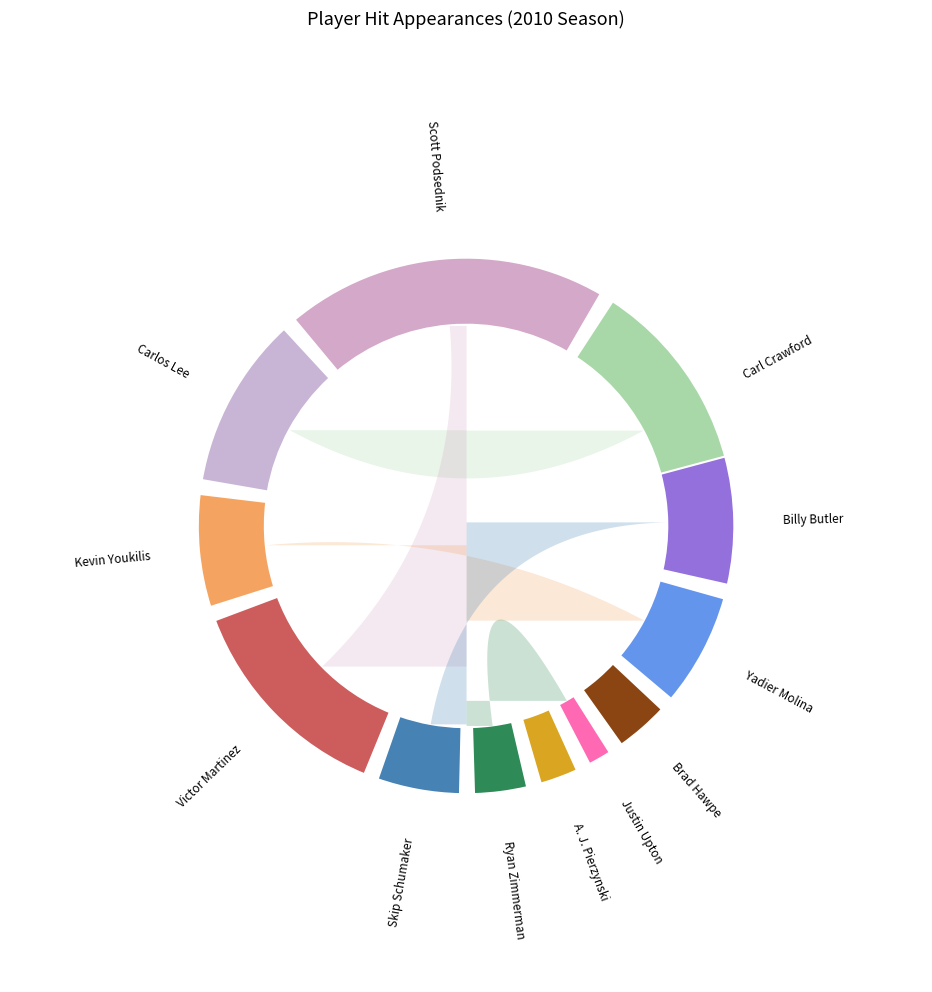

Is there any slice that represents more than half of the pie?

No